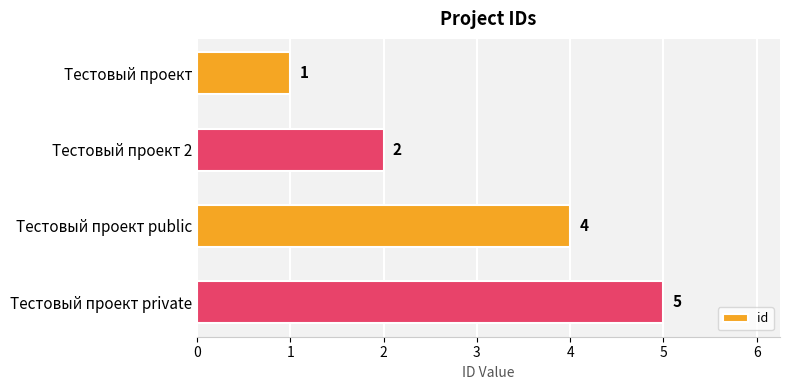

What is the difference between the maximum and minimum values?

4